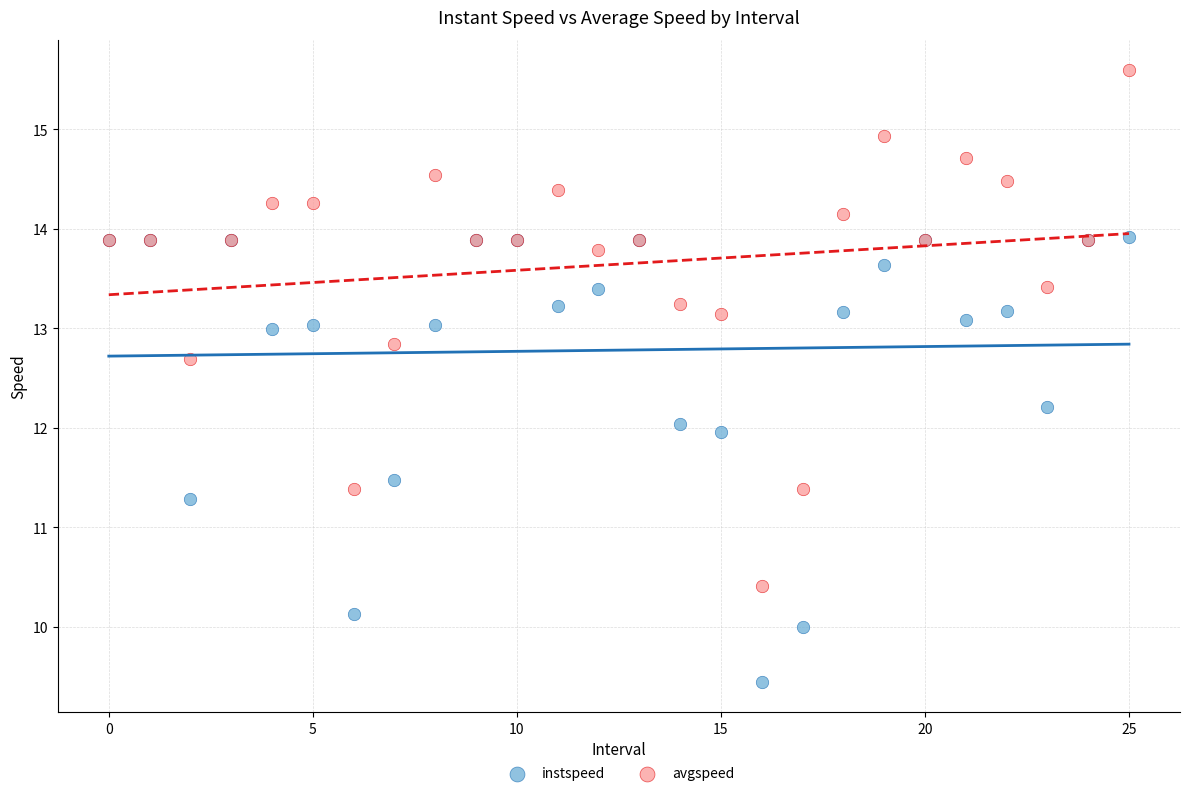

Which series reaches the maximum Y coordinate?

avgspeed